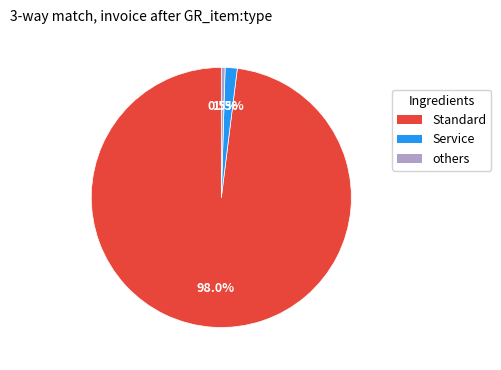

Is there a majority slice in this chart?

Yes